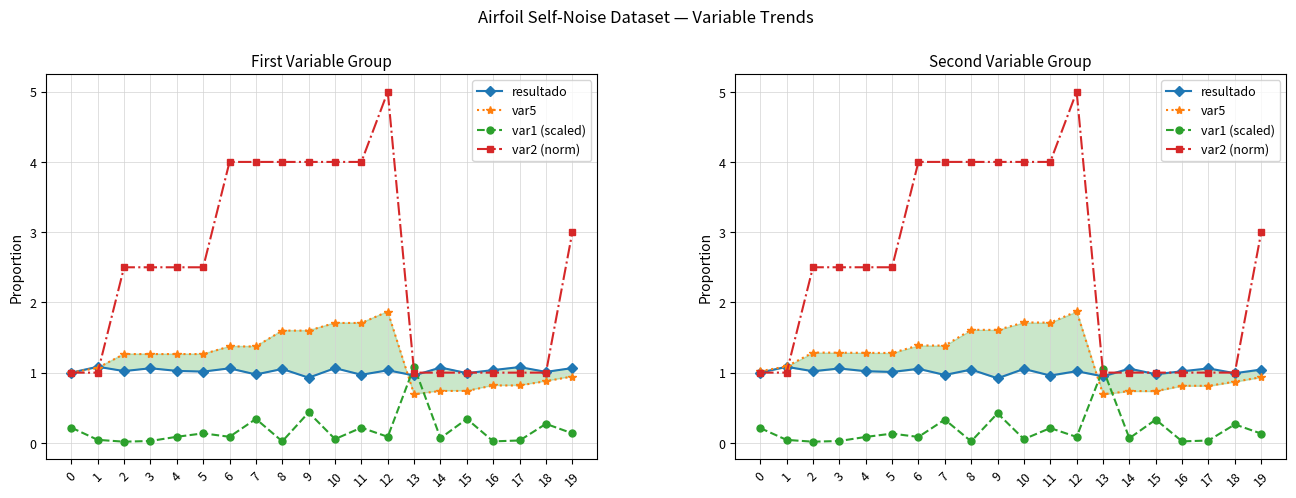

At which label does var2 (norm) first exceed 2?

2